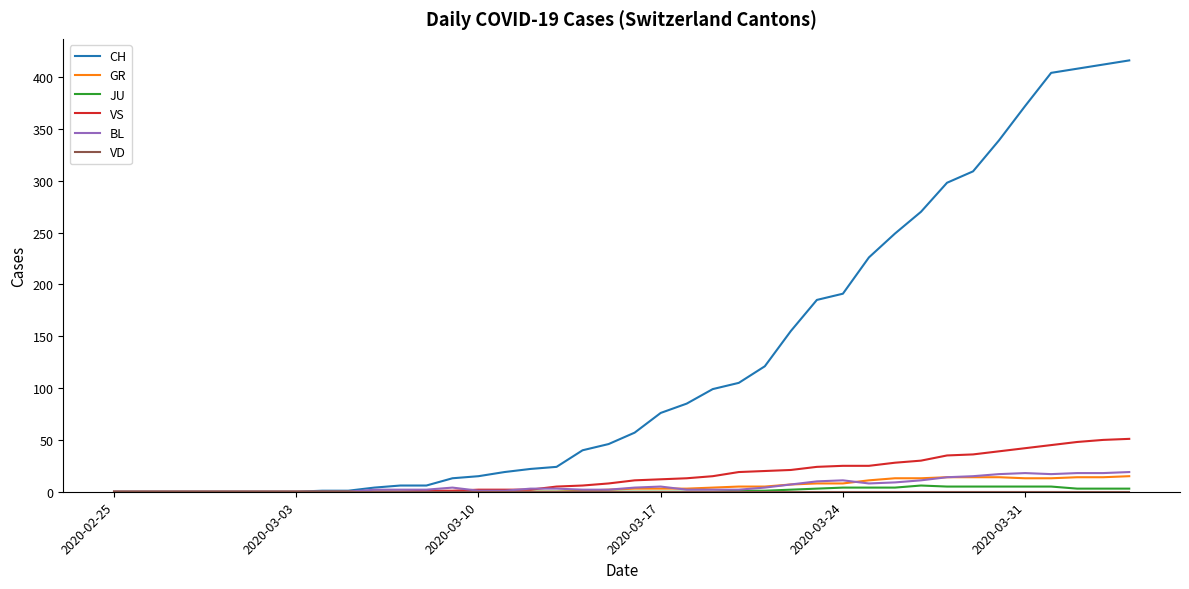

Which series has the largest total across all categories?

CH